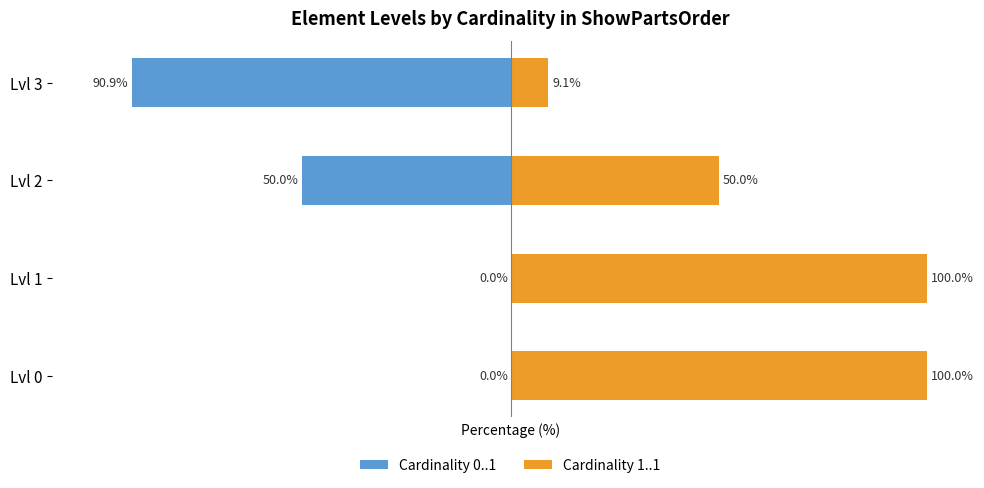

Does the chart contain any negative values?

Yes